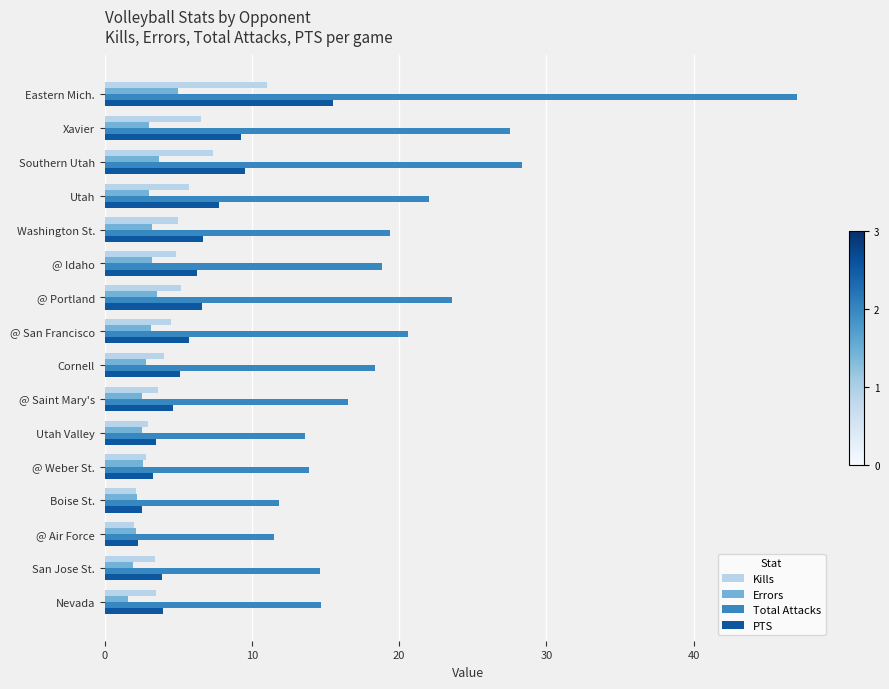

What is the sum of all PTS values?

96.2